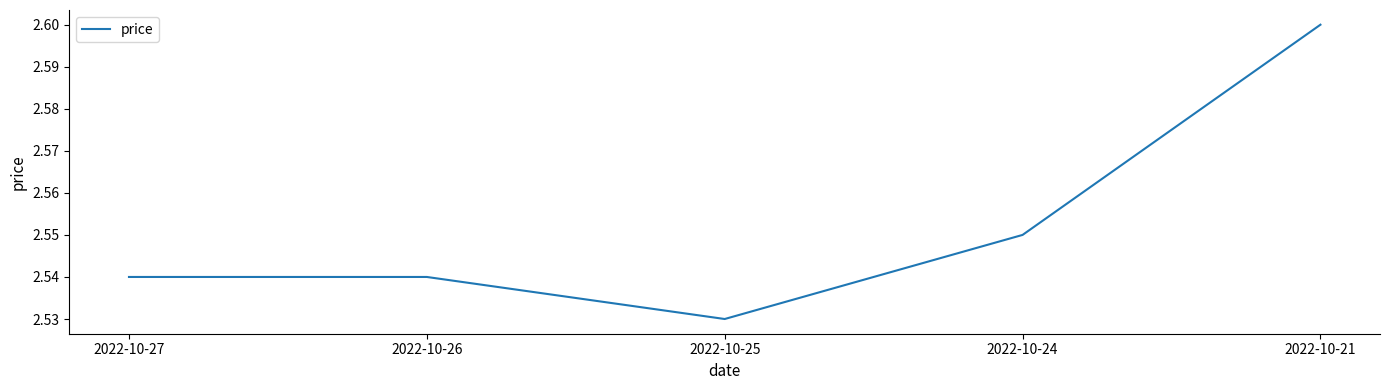

True or false: the data has more than 1 interior local peaks.

False